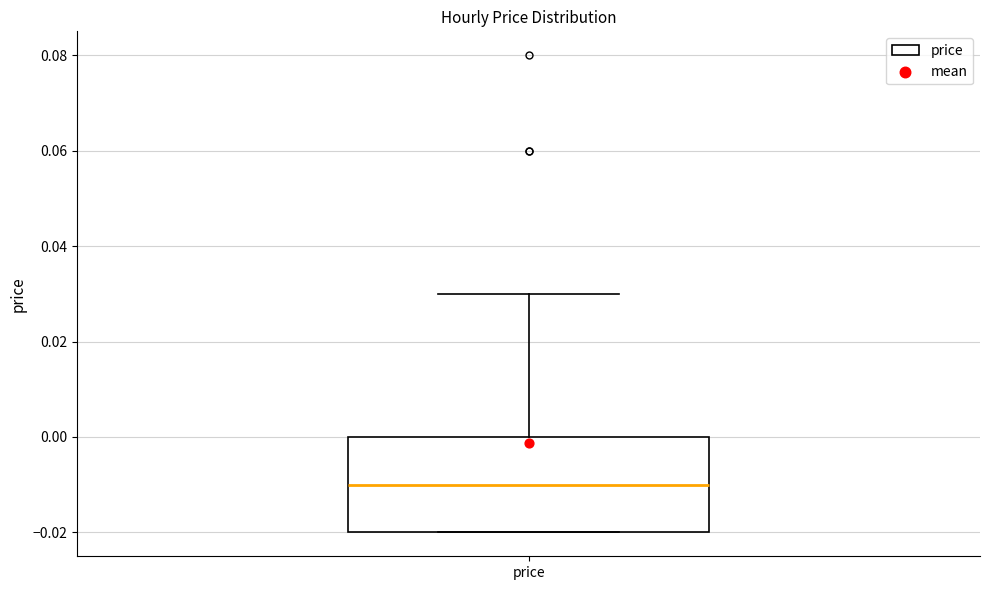

Read this box plot against the y-axis: the position of the median line, the range covered by the box, and the ends of both whiskers. The values are not printed on the chart, so give them approximately, as read against the axis.

median -0.01, box -0.02 to 0.00, whiskers -0.02 to 0.03